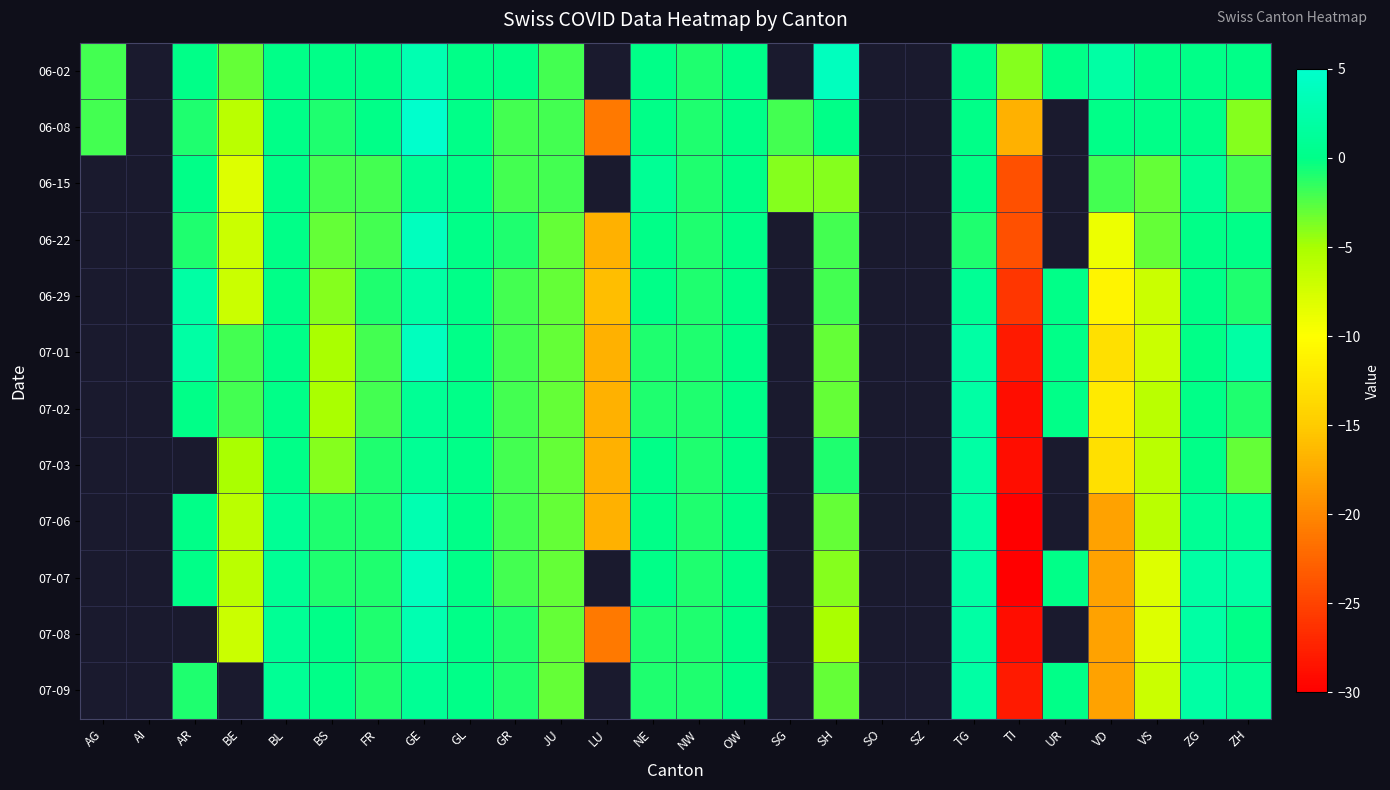

What is the minimum value for 06-02?

-4.0